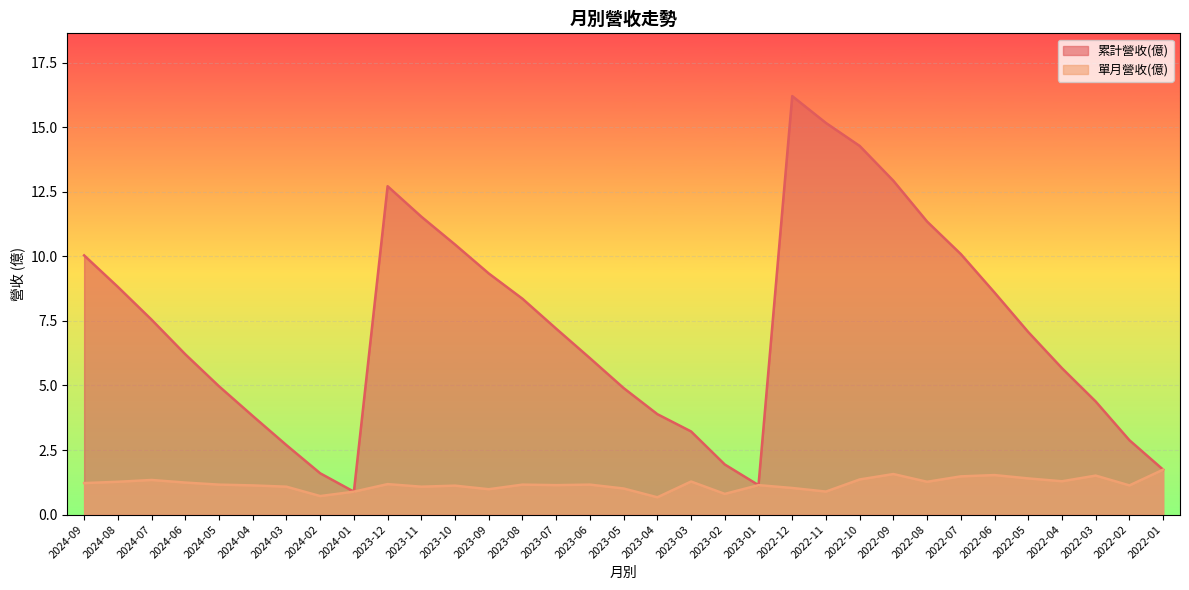

What is the difference between the maximum and minimum values in the 單月營收(億) series?

1.1